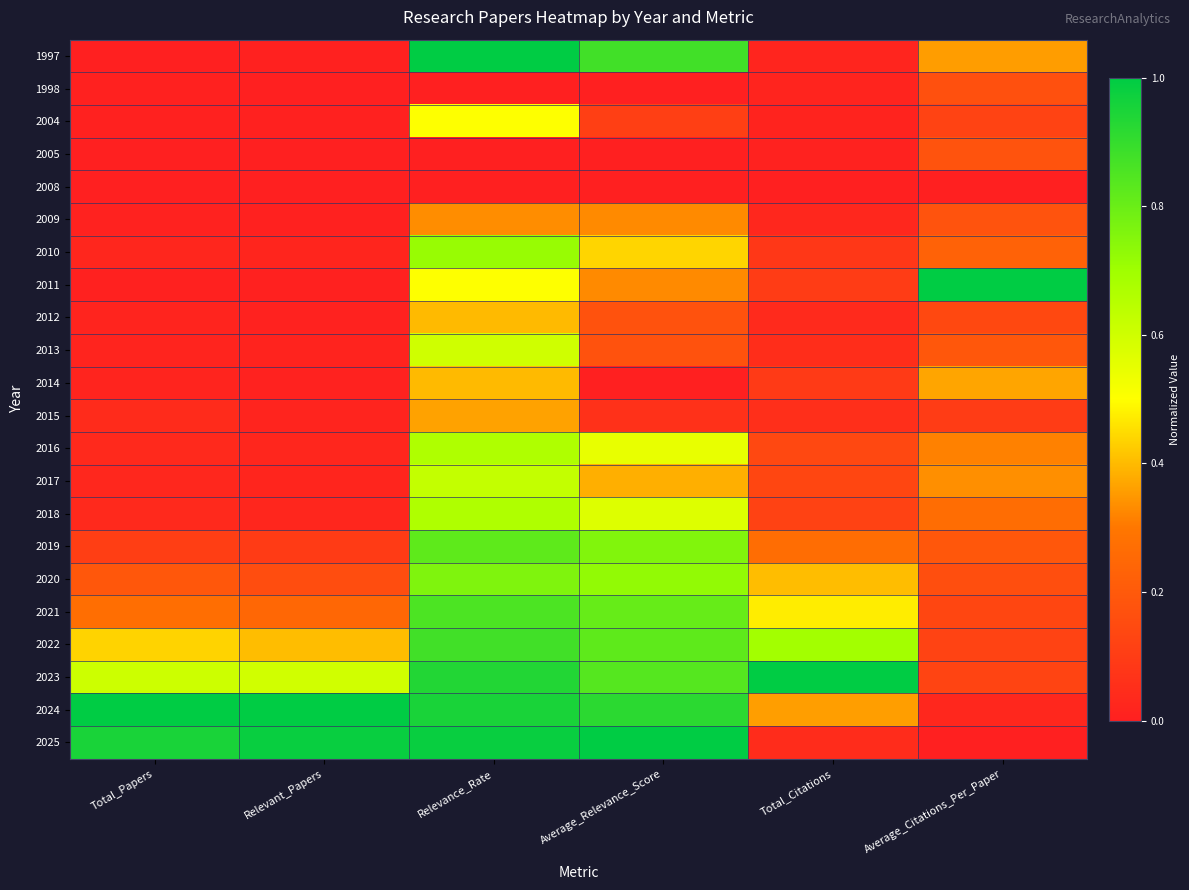

Between Average_Citations_Per_Paper and Relevant_Papers, which is larger?

Average_Citations_Per_Paper